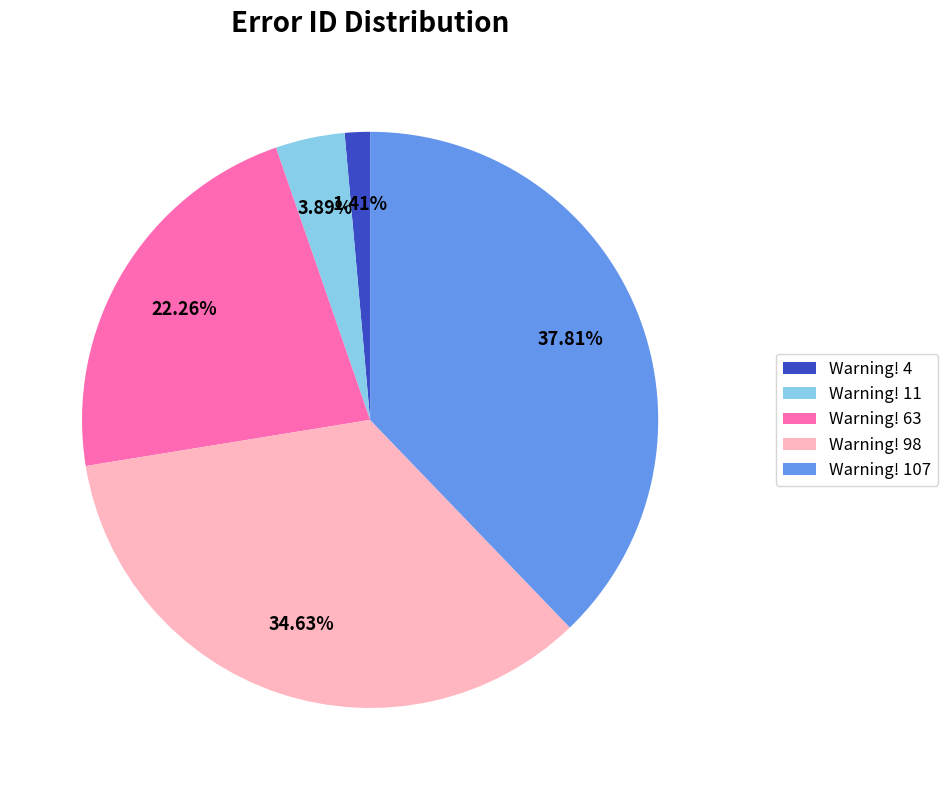

Does any single category account for the majority?

No